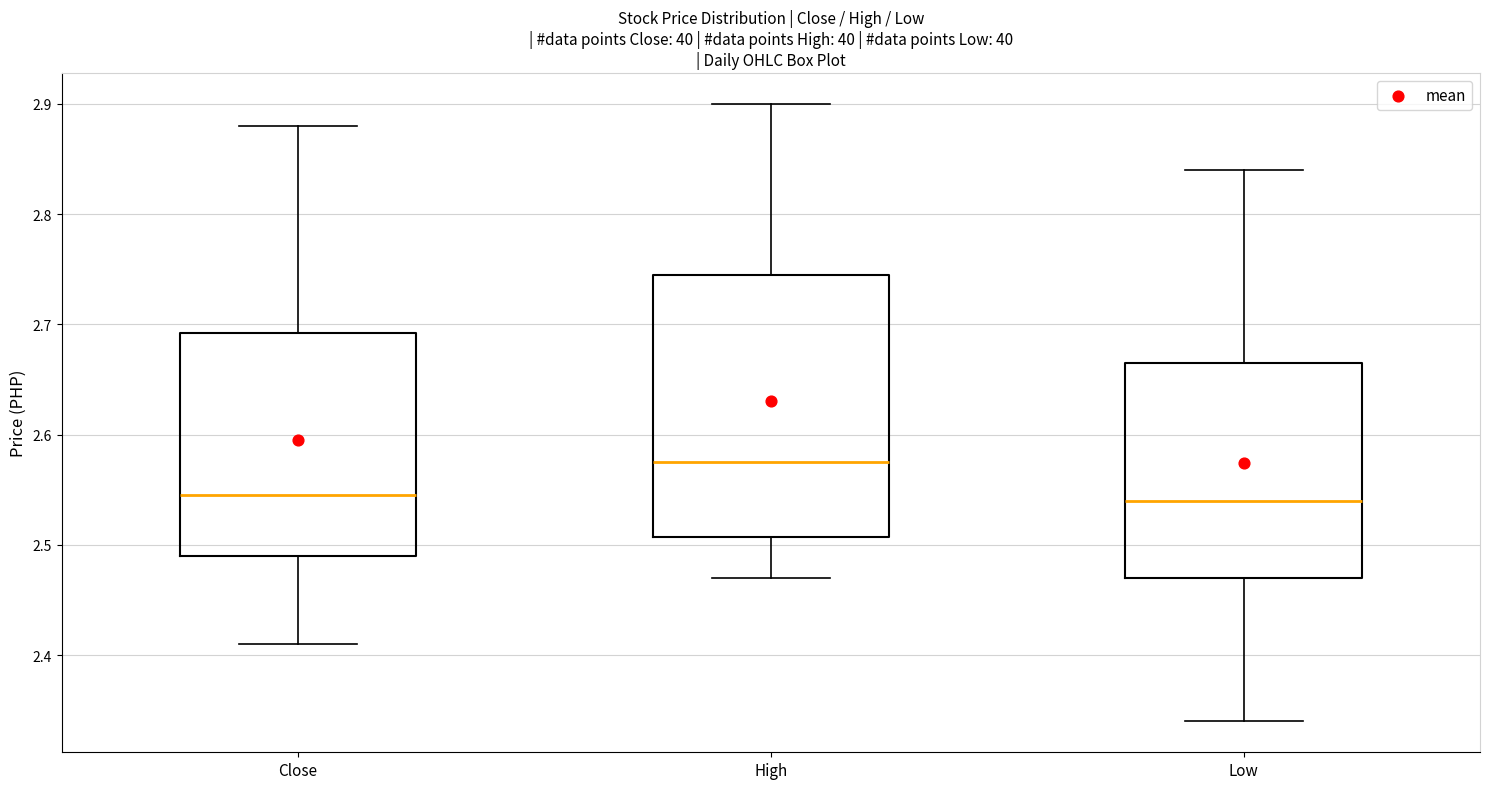

Where does the lower whisker of the box for Low end on the y-axis? The values are not printed on the chart, so give them approximately, as read against the axis.

2.34